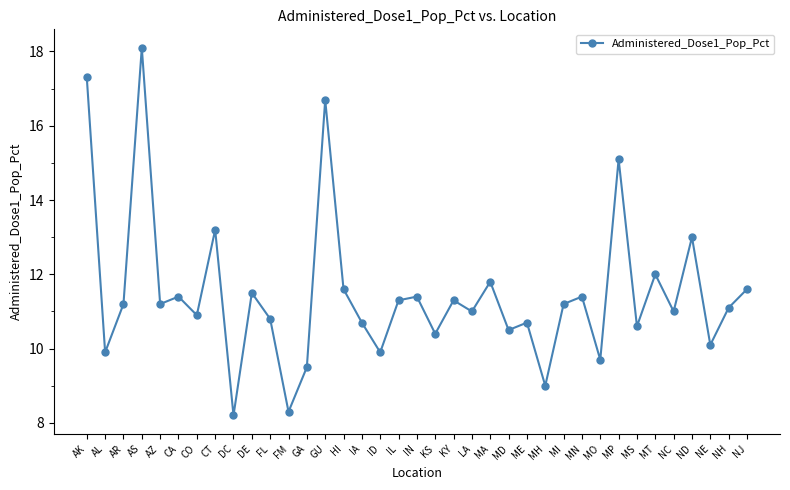

At which label does the data first exceed 11?

AK